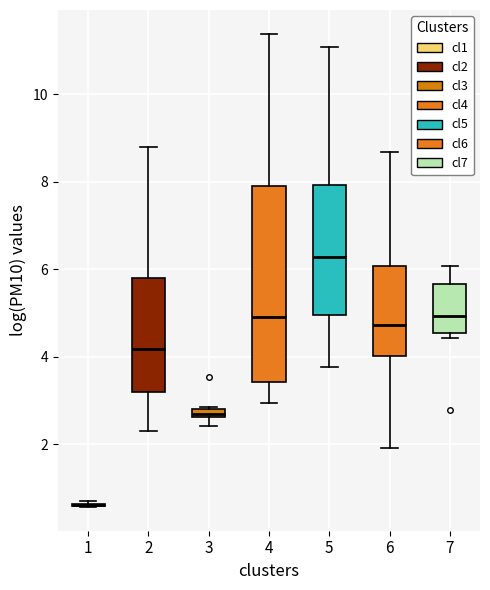

Which box is the tallest, from its lower edge to its upper edge?

4